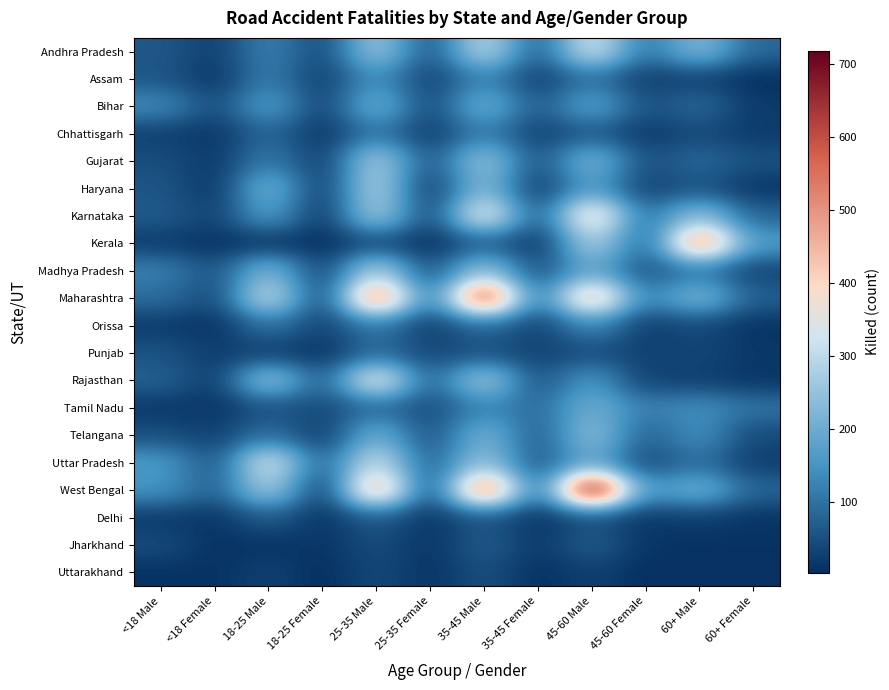

Rank the series by their maximum value, from lowest to highest.

Uttarakhand, Delhi, Jharkhand, Punjab, Chhattisgarh, Orissa, Assam, Tamil Nadu, Bihar, Telangana, Gujarat, Haryana, Madhya Pradesh, Andhra Pradesh, Uttar Pradesh, Rajasthan, Karnataka, Kerala, Maharashtra, West Bengal